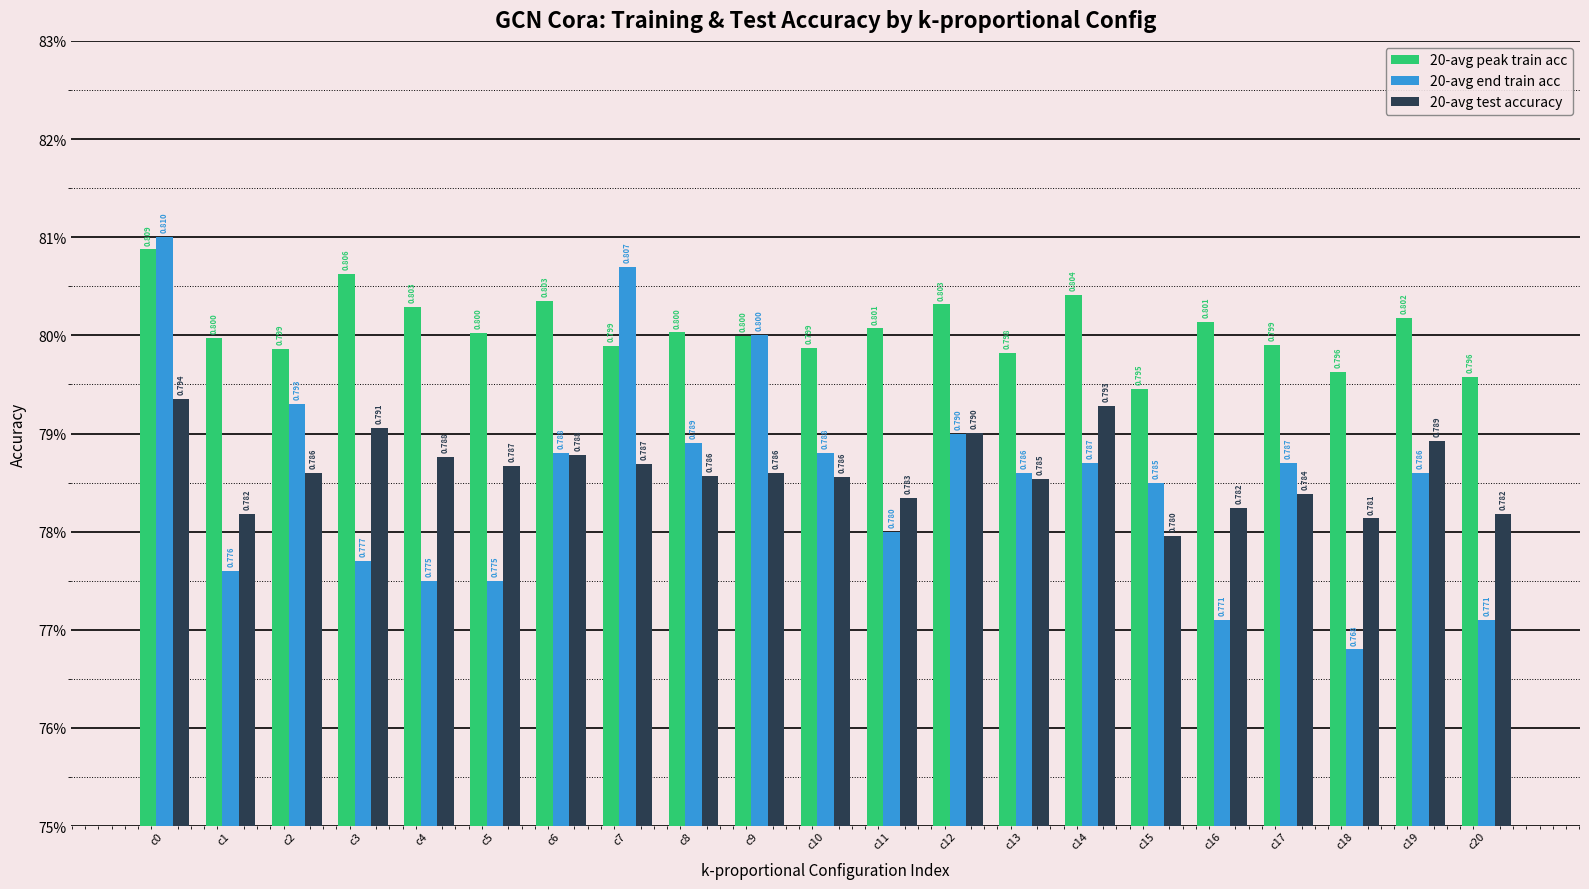

Does the chart contain any negative values?

No